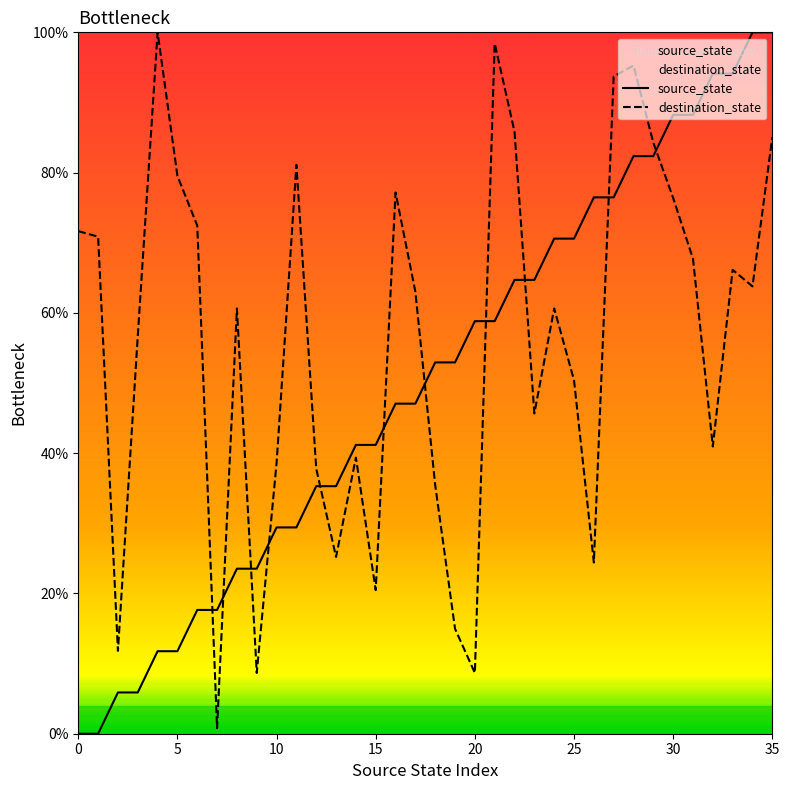

The value of source_state at 18 is 16.0. True or false?

False